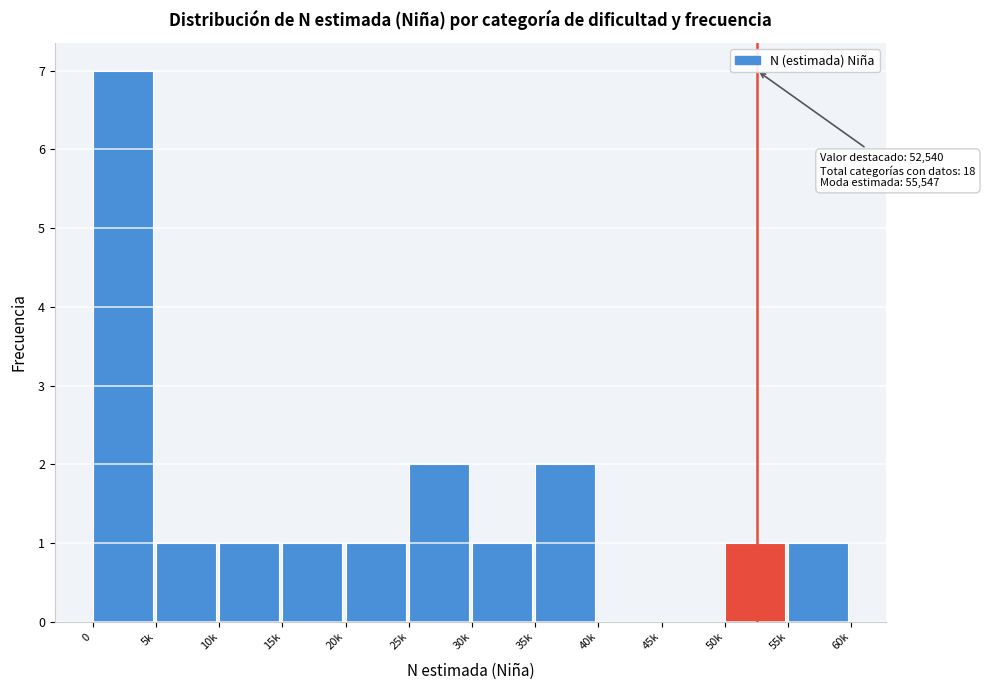

Reading left to right, list all the values displayed in this chart.

0=7	5k=1	10k=1	15k=1	20k=1	25k=2	30k=1	35k=2	40k=0	45k=0	50k=1	55k=1